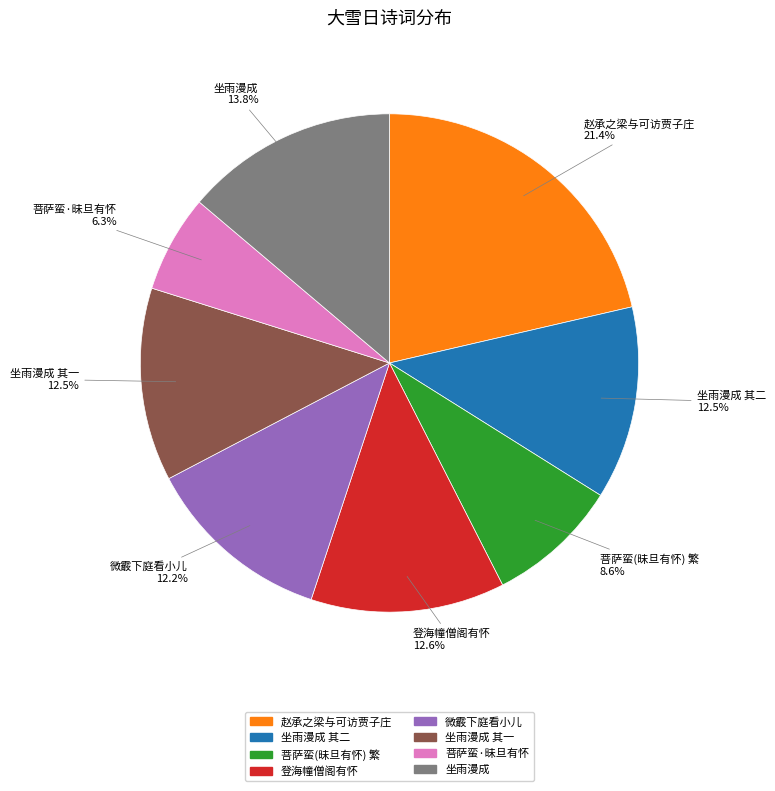

Does any single category account for the majority?

No